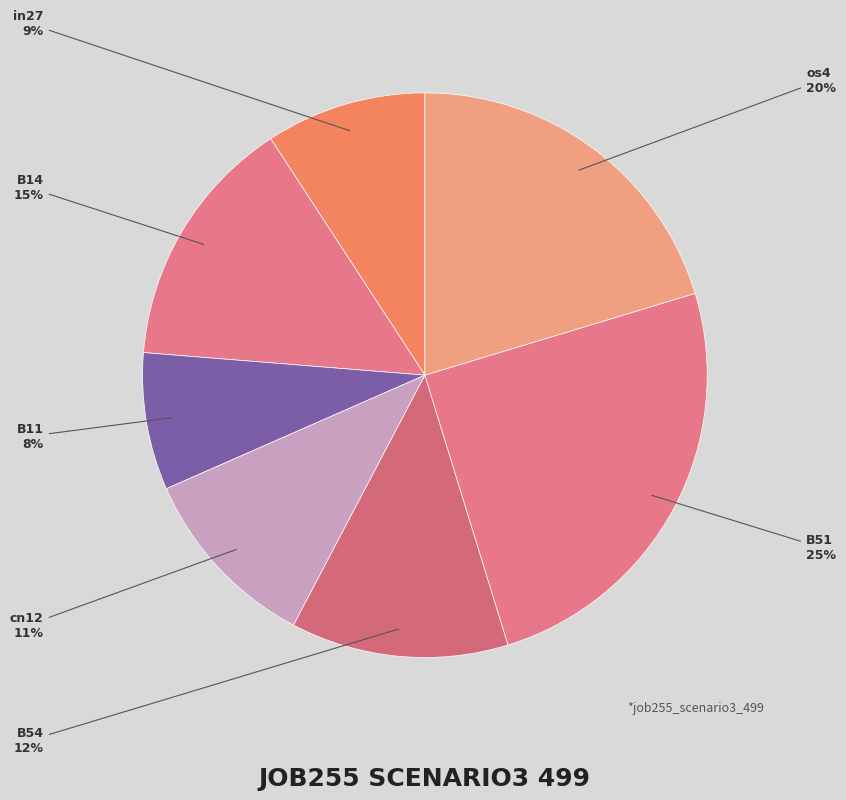

True or false: B51 accounts for 14% of the total.

False